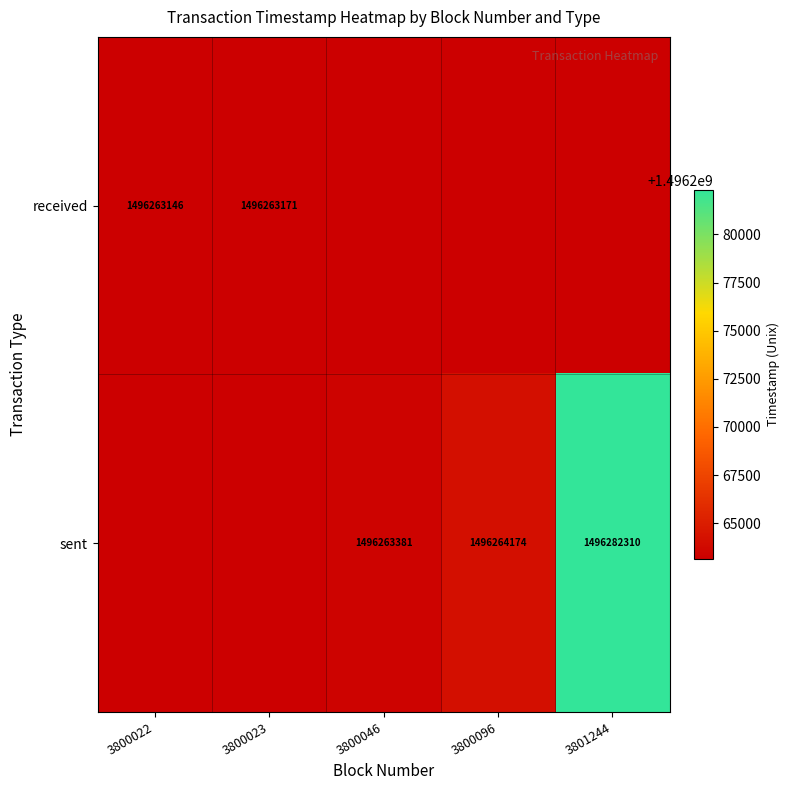

True or false: received has a value of 2631637110 at 3800022.

False